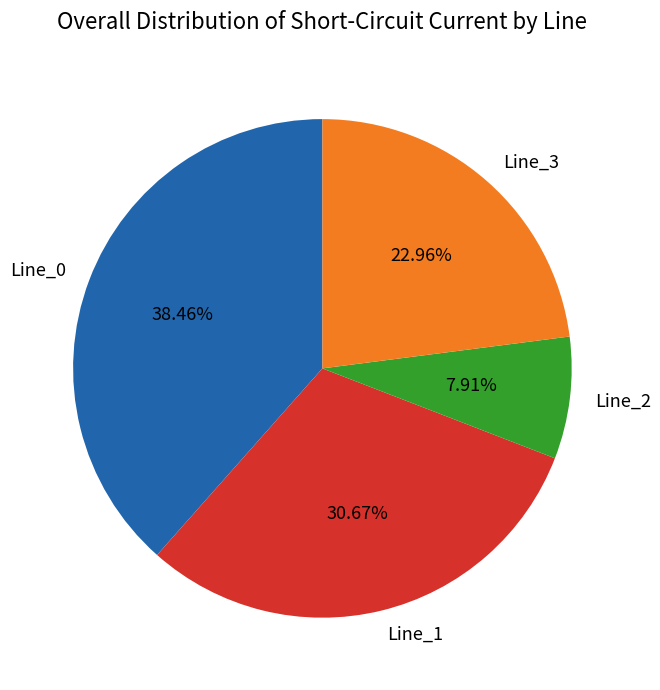

Does any single category account for the majority?

No